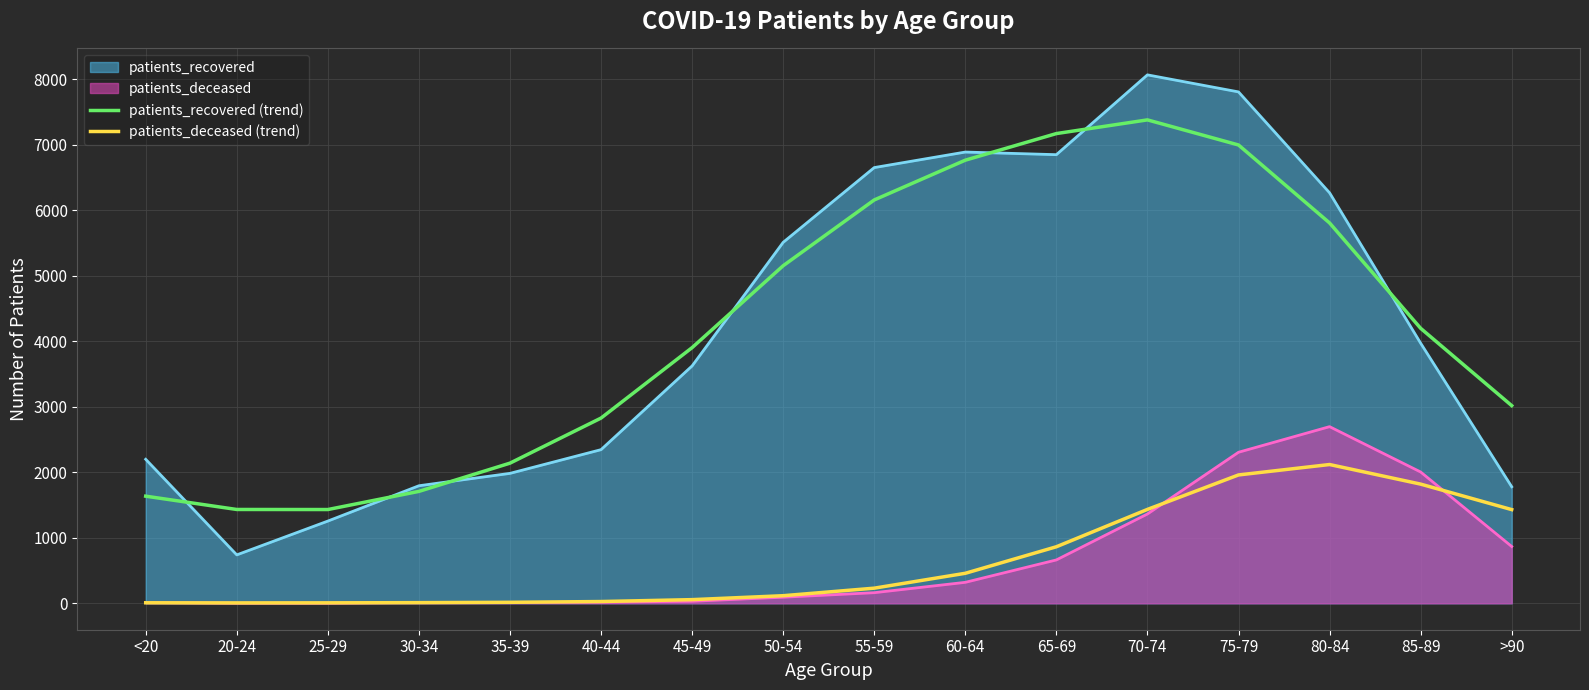

Where does the patients_deceased (trend) series first go above 231?

60-64